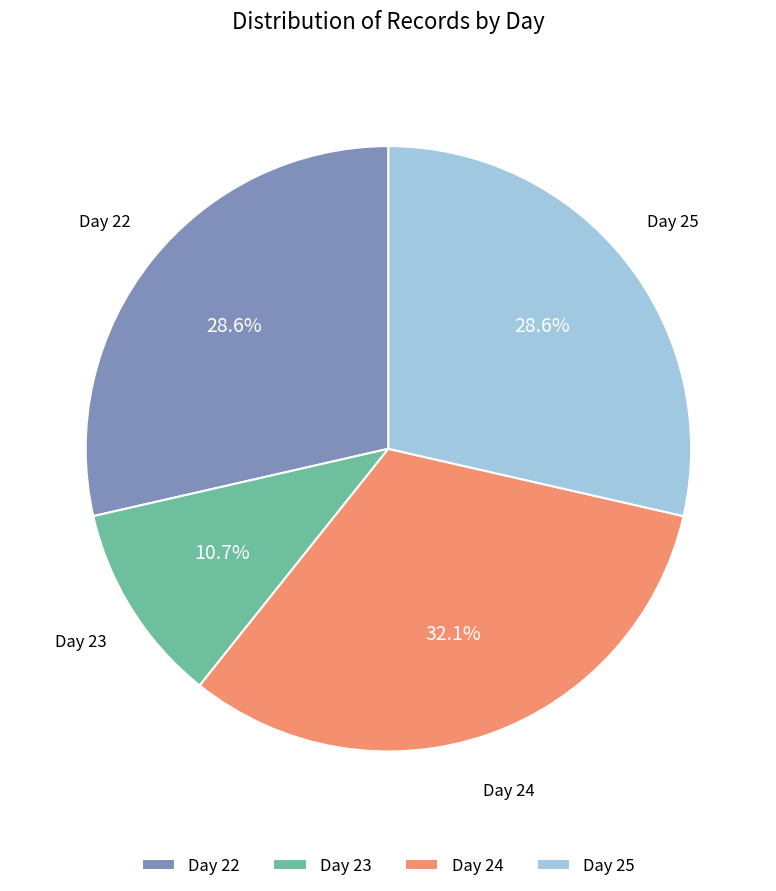

Which category has the smallest portion of the pie?

Day 23